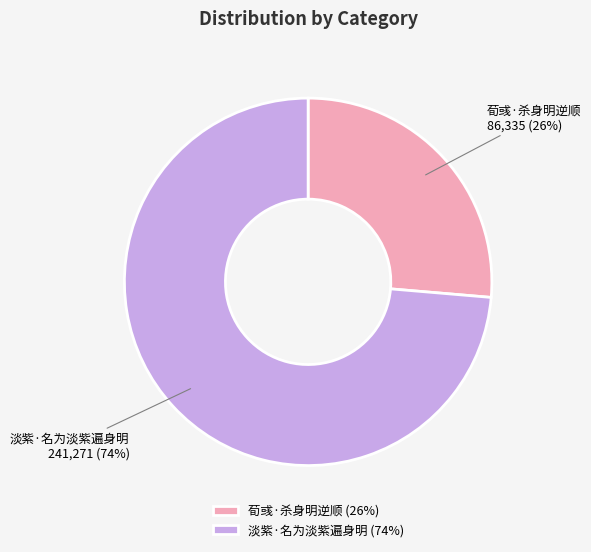

How many segments does this pie chart have?

2